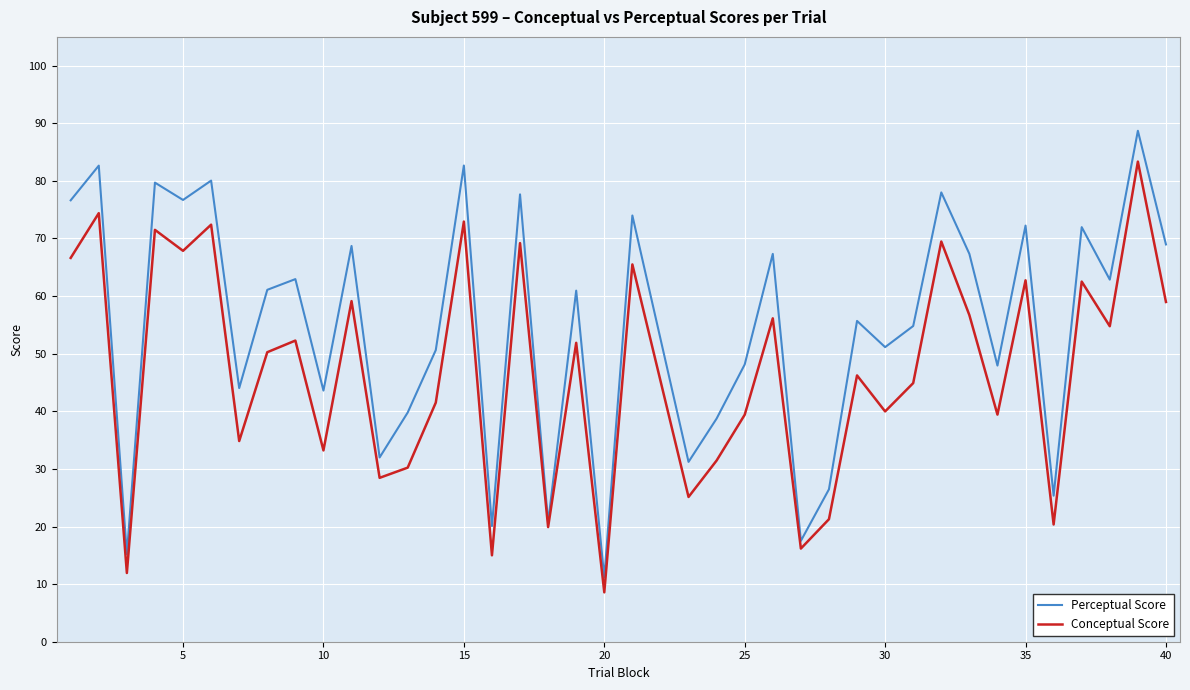

Which series has the widest spread of values?

Perceptual Score